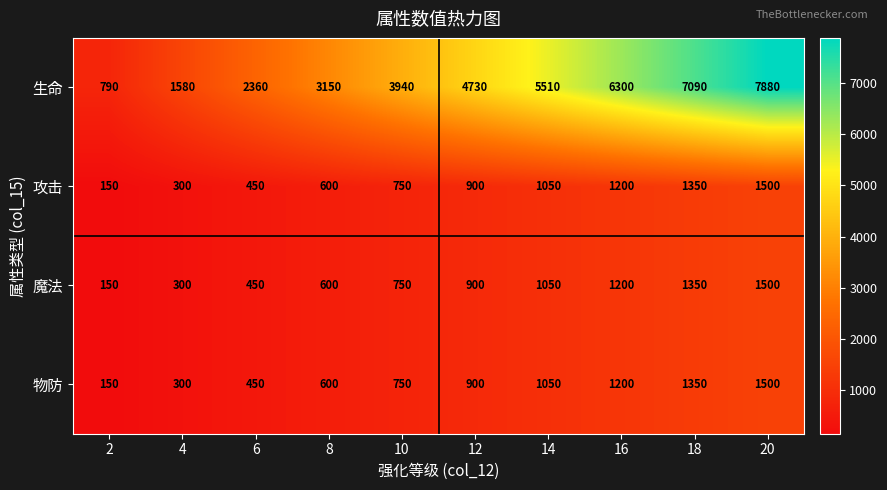

At how many categories does at least one series exceed 5857?

3